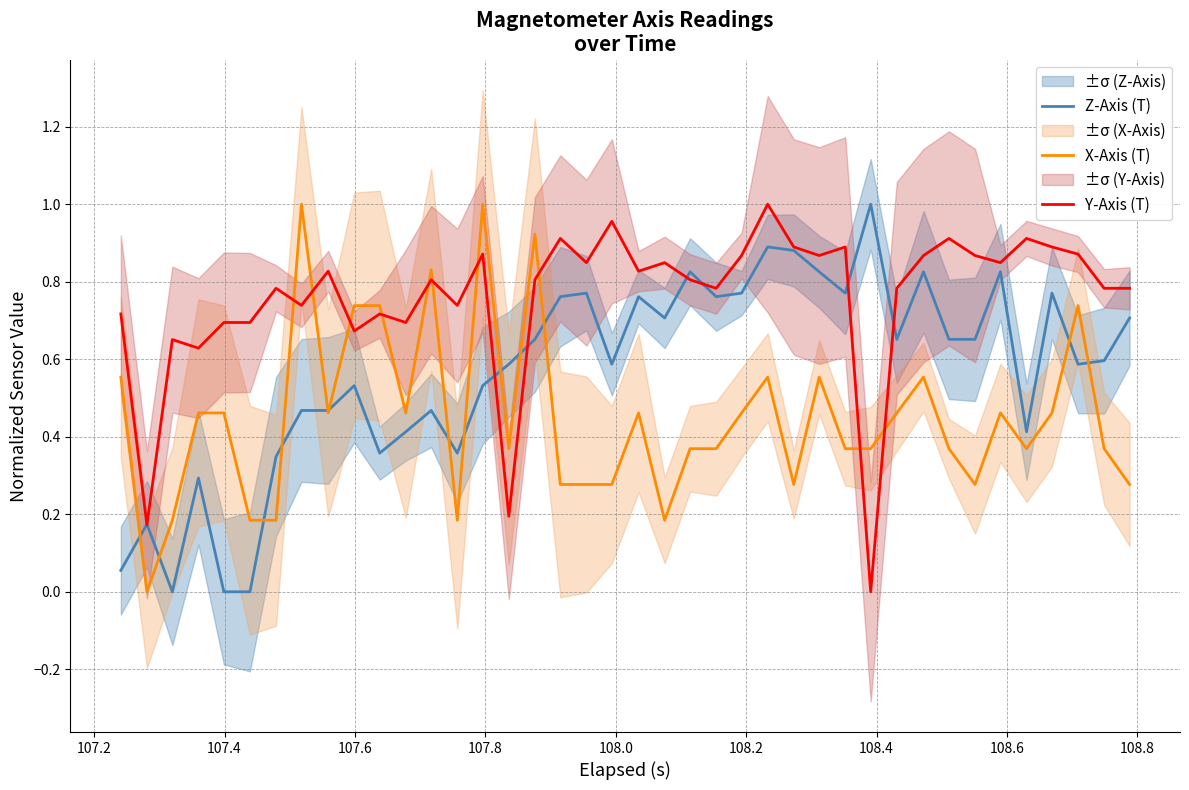

What is the greatest value displayed?

1.0